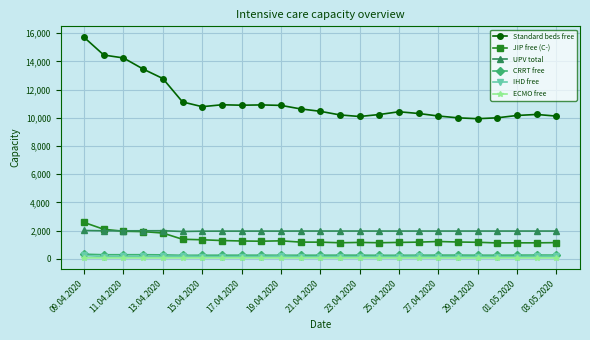

At how many categories does at least one series exceed 9100?

25